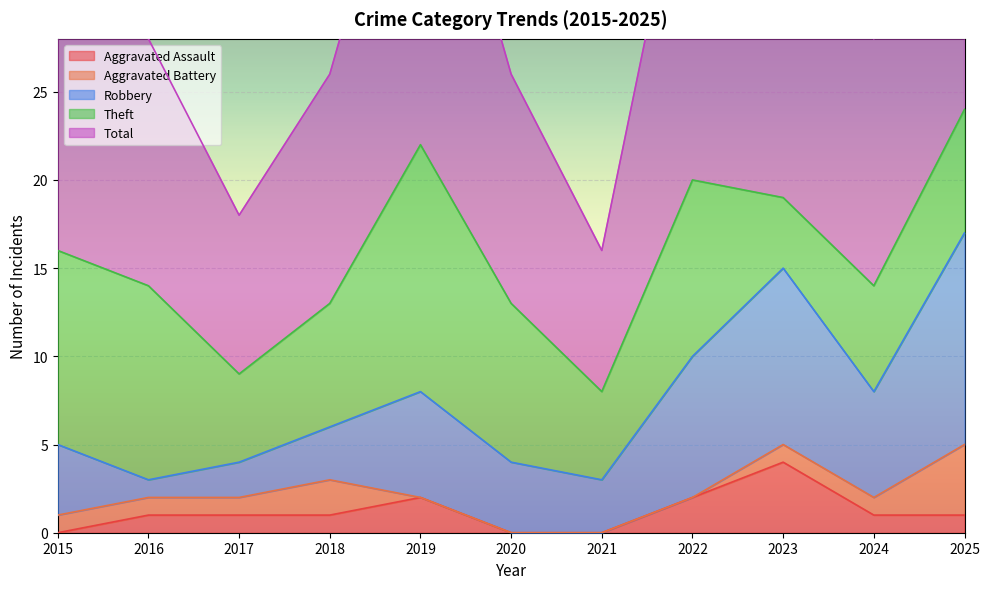

What is the value of the Robbery point at the 6th from the left?

4